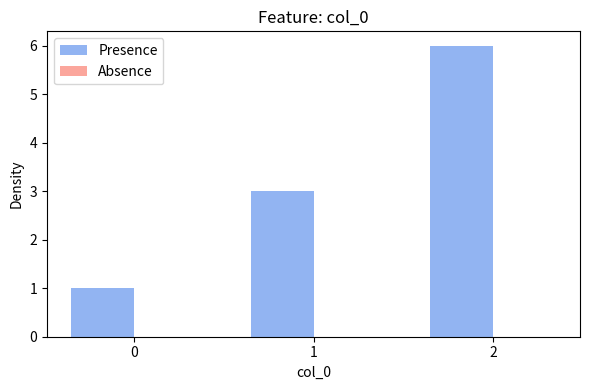

What is the sum of all values?

10